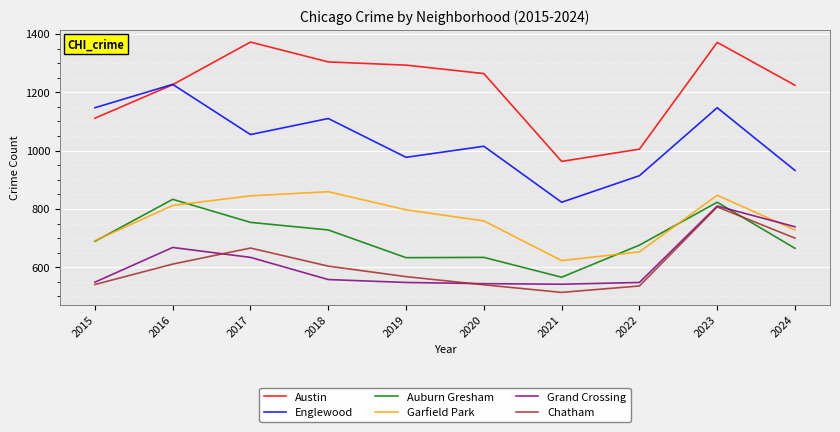

Does the chart have visible grid lines?

Yes